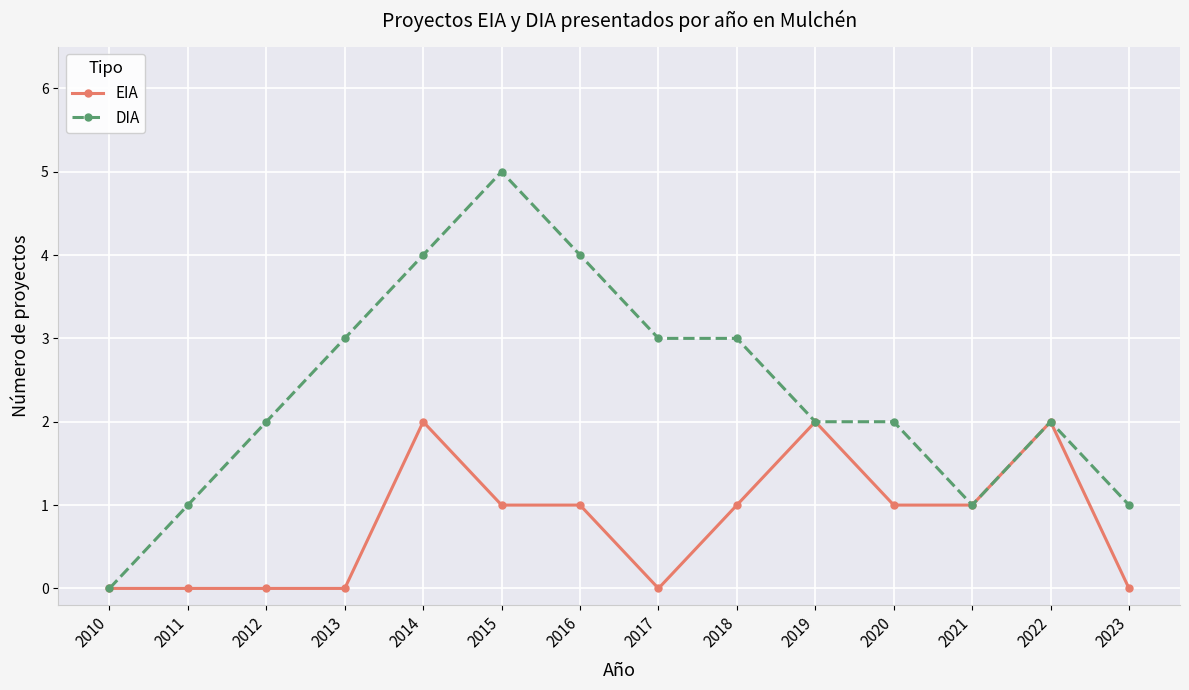

Reading left to right, transcribe all the data shown in this chart.

EIA: 2010=0	2011=0	2012=0	2013=0	2014=2	2015=1	2016=1	2017=0	2018=1	2019=2	2020=1	2021=1	2022=2	2023=0
DIA: 2010=0	2011=1	2012=2	2013=3	2014=4	2015=5	2016=4	2017=3	2018=3	2019=2	2020=2	2021=1	2022=2	2023=1